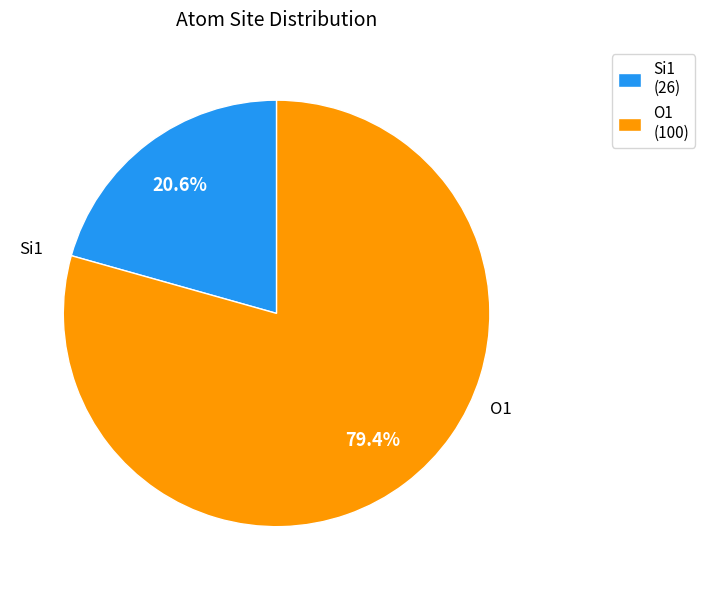

Combined, do Si1 (26) and O1 (100) account for over 50%?

Yes